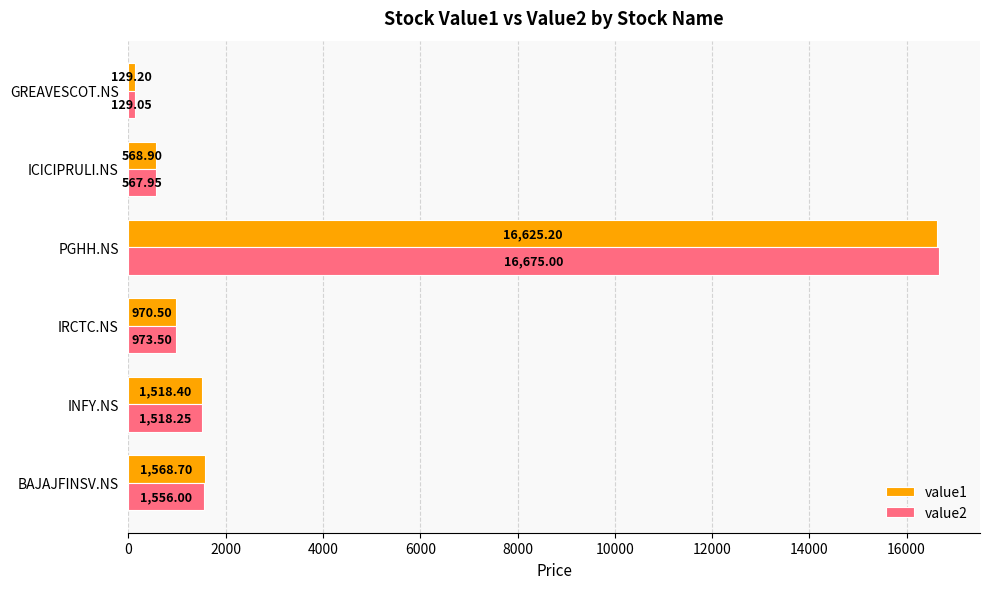

Which series has the largest total across all categories?

value2